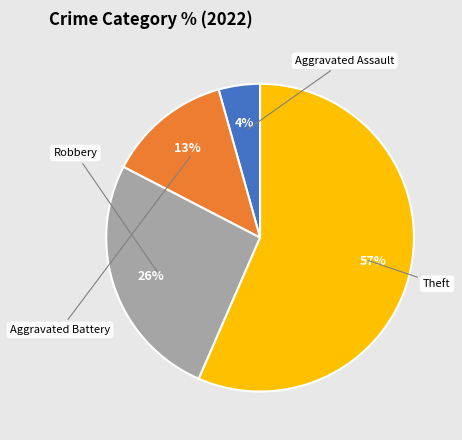

Is there any slice that represents more than half of the pie?

Yes